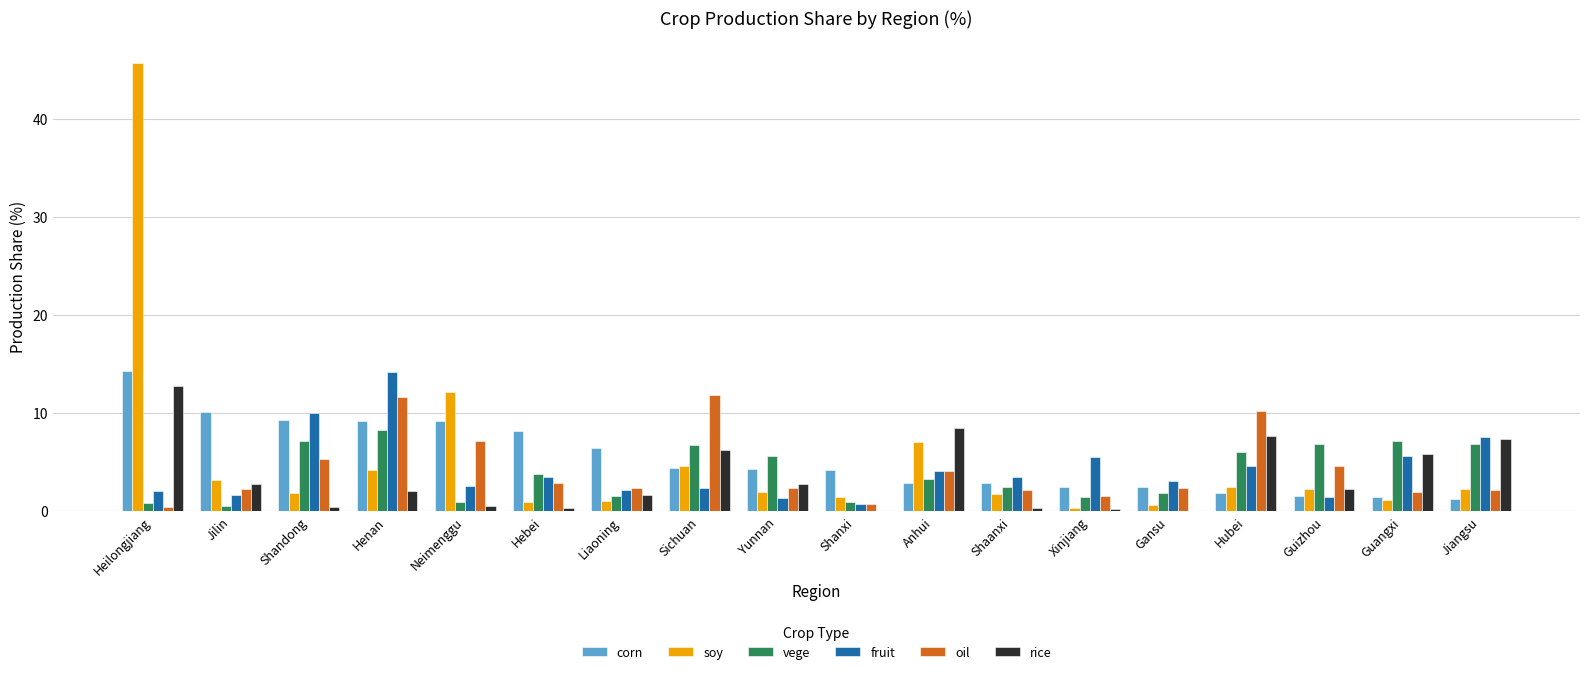

What is the total value across all series at Henan?

49.6